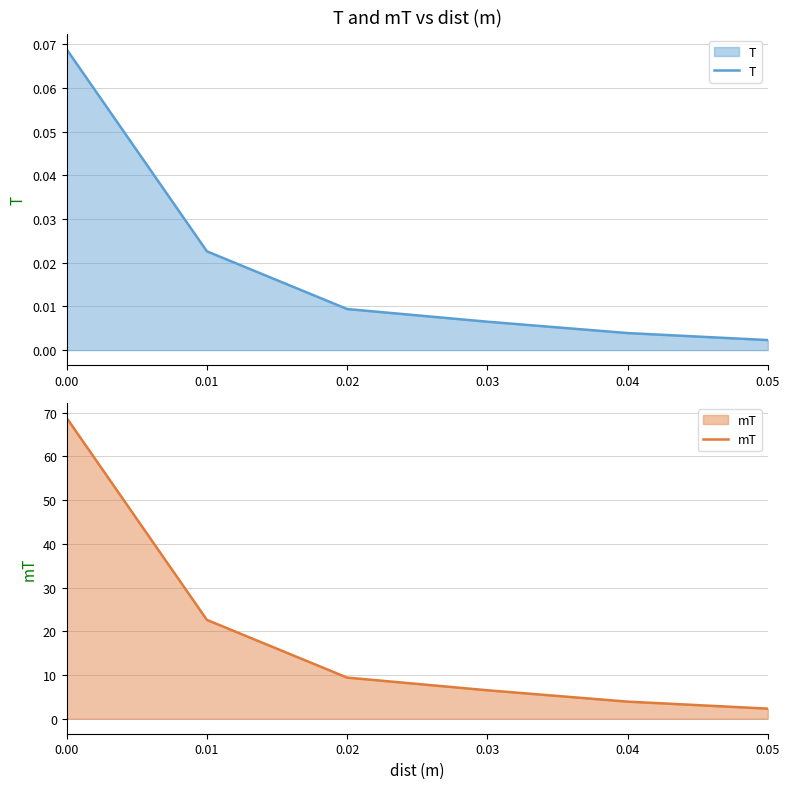

Reading left to right, list all the values displayed in this chart.

T: 0.00=0.1	0.01=0.0	0.02=0.0	0.03=0.0	0.04=0.0	0.05=0.0
mT: 0.00=68.8	0.01=22.6	0.02=9.4	0.03=6.5	0.04=3.9	0.05=2.3